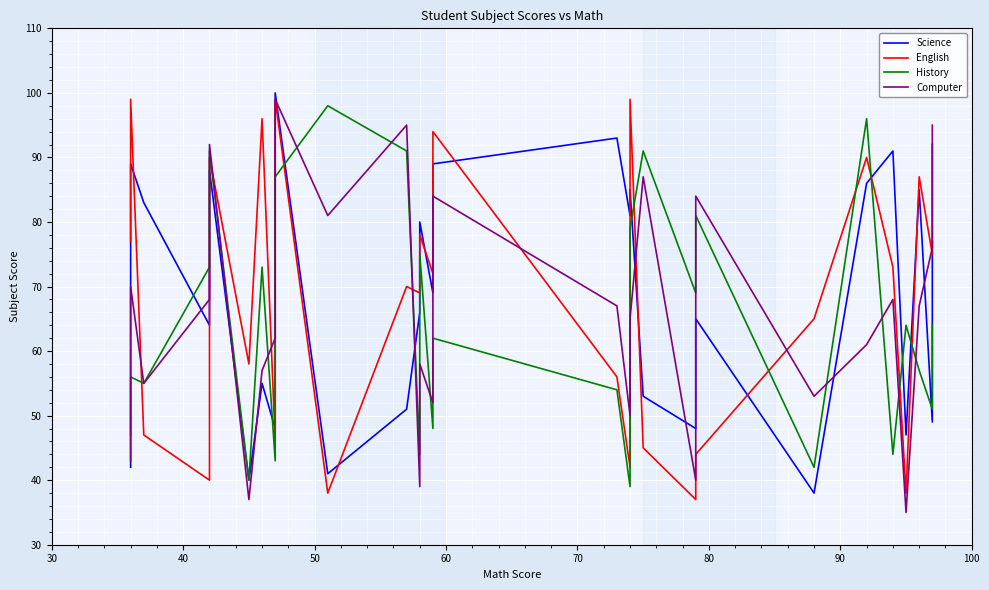

Rank the series by their maximum value, from highest to lowest.

Science, English, Computer, History